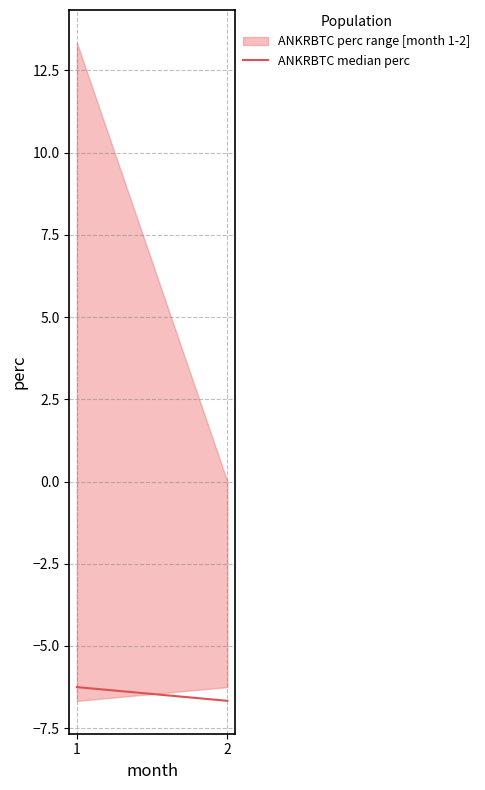

What is the value of the 1st point from the left?

-6.3